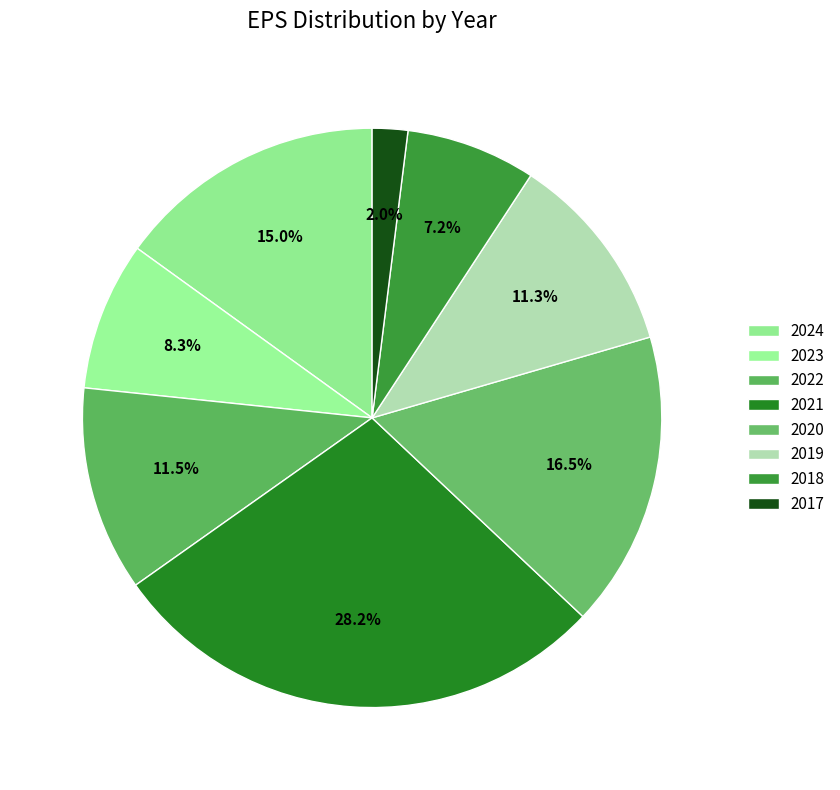

Does 2020 account for over 50% of the chart?

No